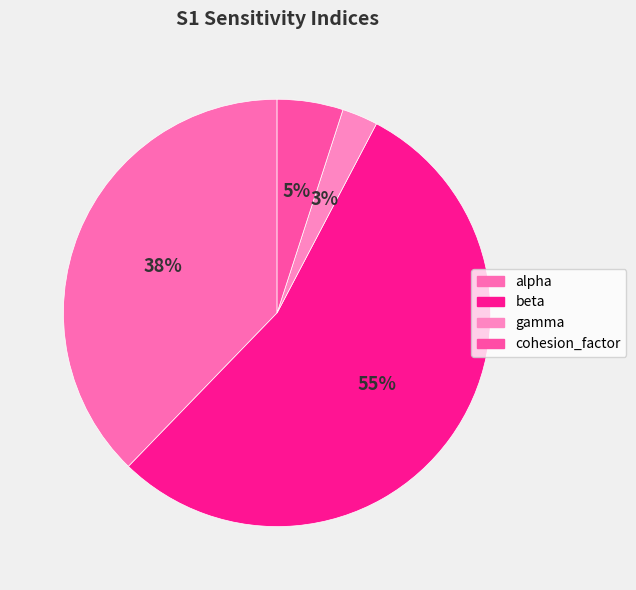

To the nearest percent, what is the difference between the gamma and beta slice percentages?

52%